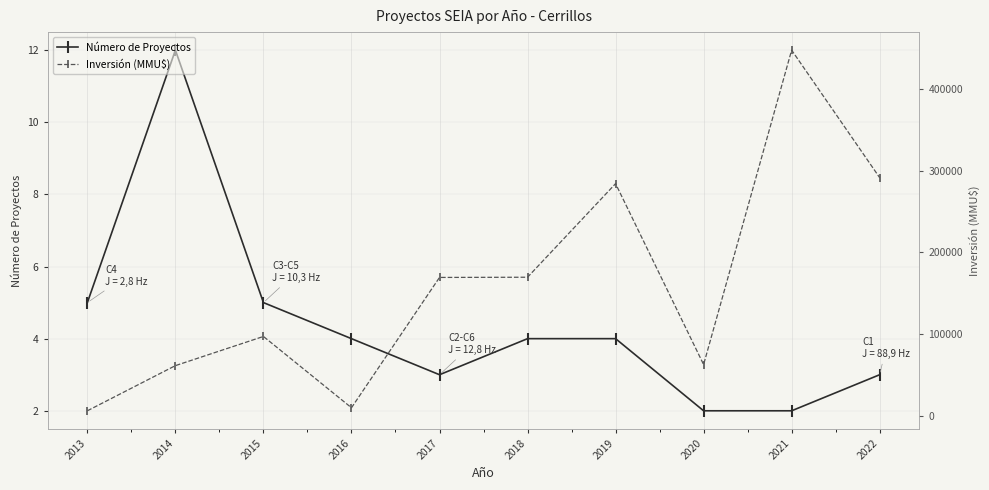

The Inversión (MMU$) series shows 291271 at 2022. True or false?

True